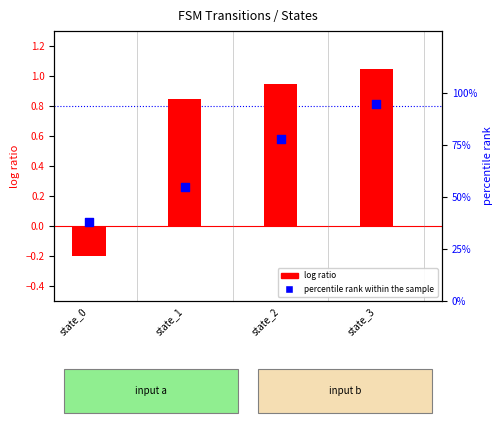

Which series reaches the minimum Y coordinate?

log ratio